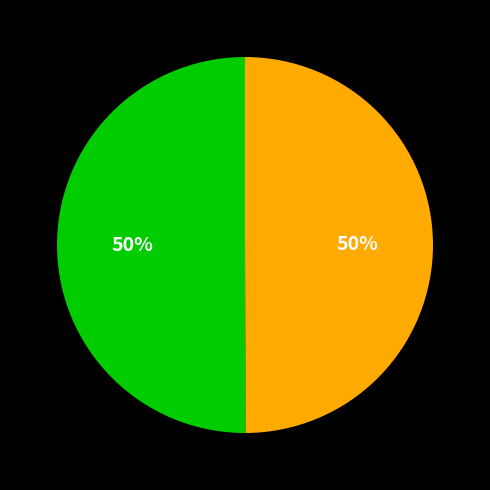

To the nearest percent, what is the average slice percentage?

50%